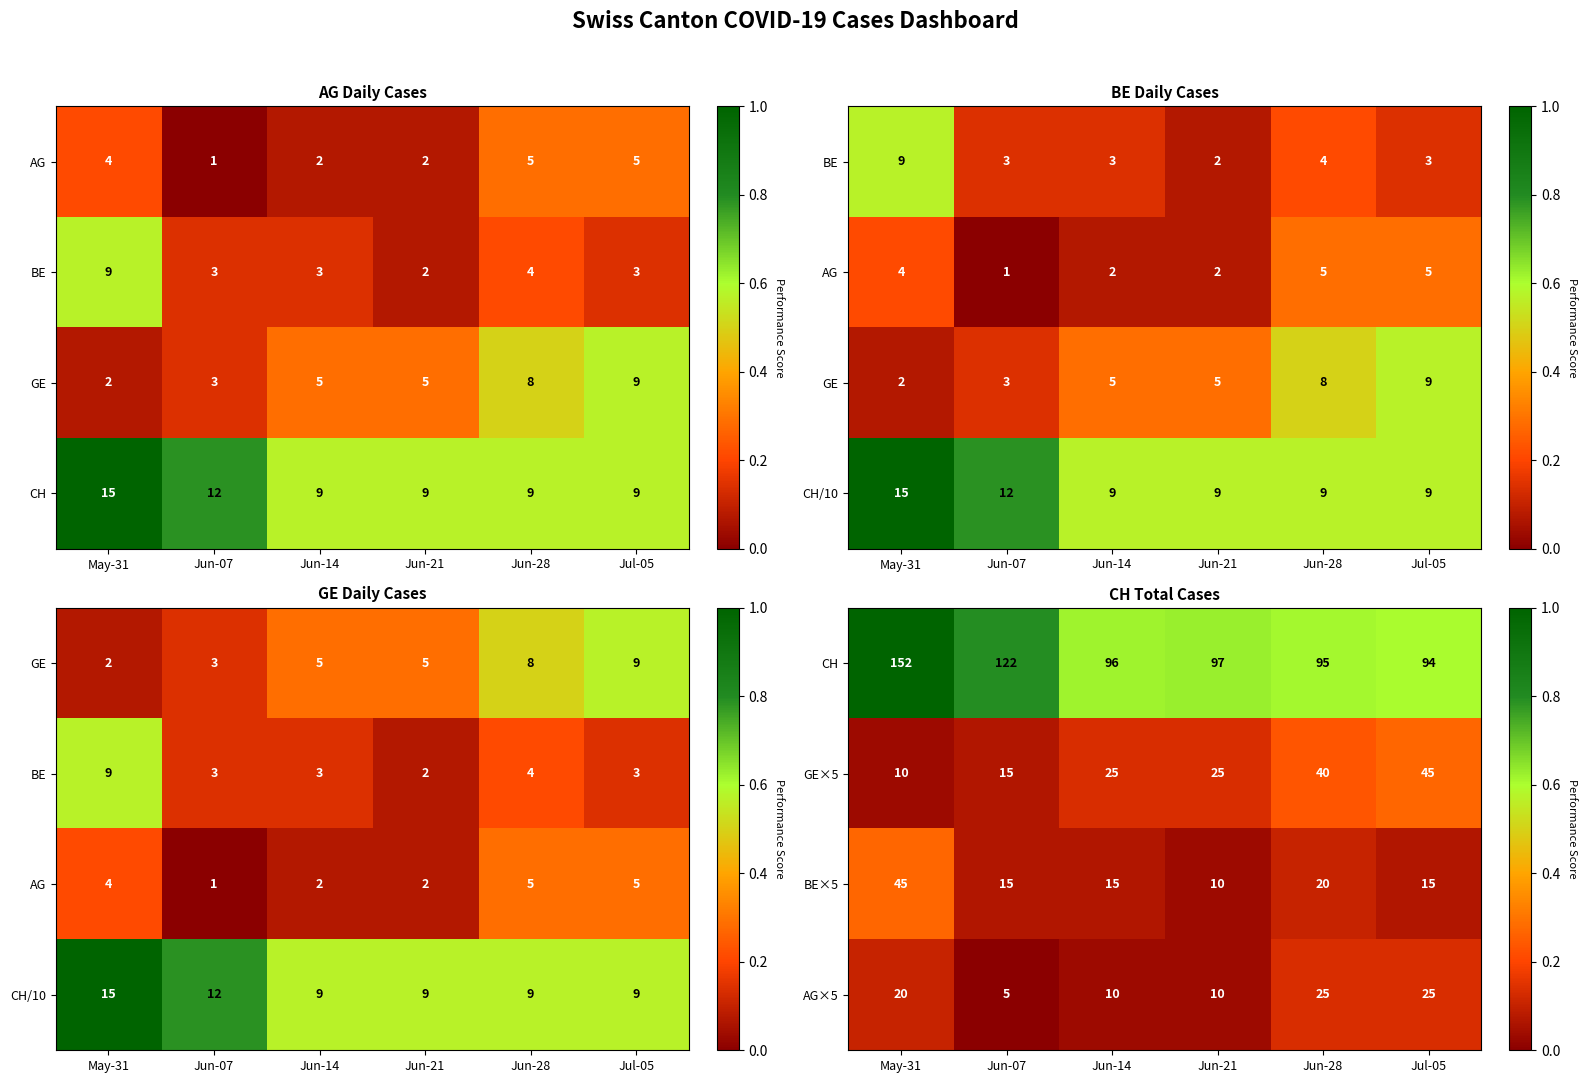

How many BE×5 values are between 15 and 20?

4